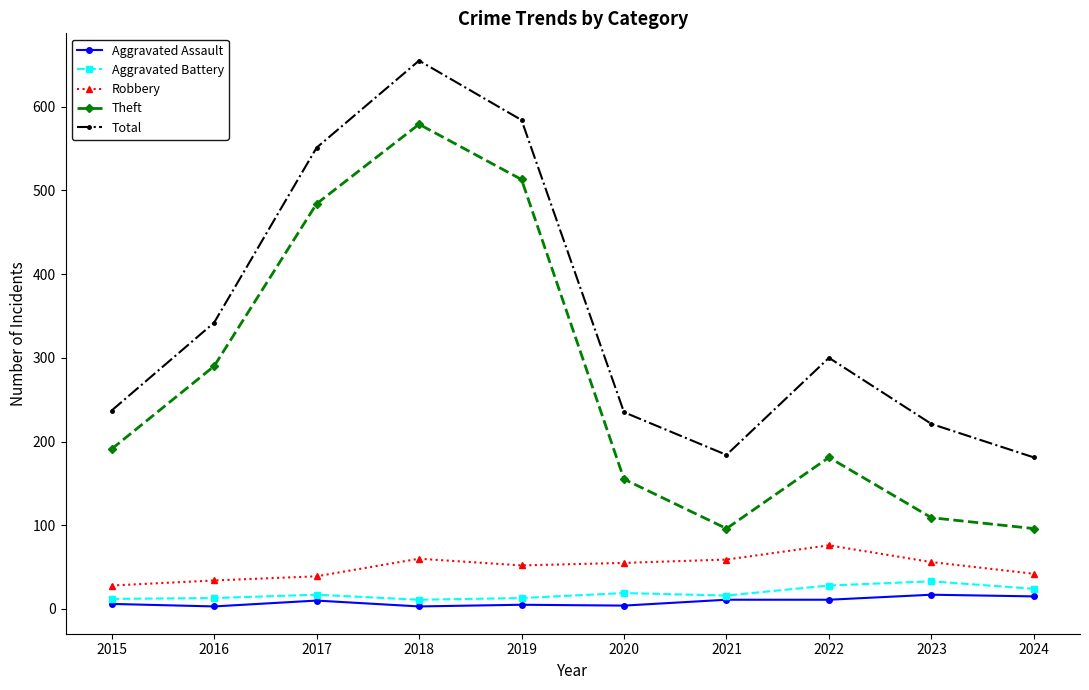

In Total, how many points are higher than both neighbors (excluding endpoints)?

2